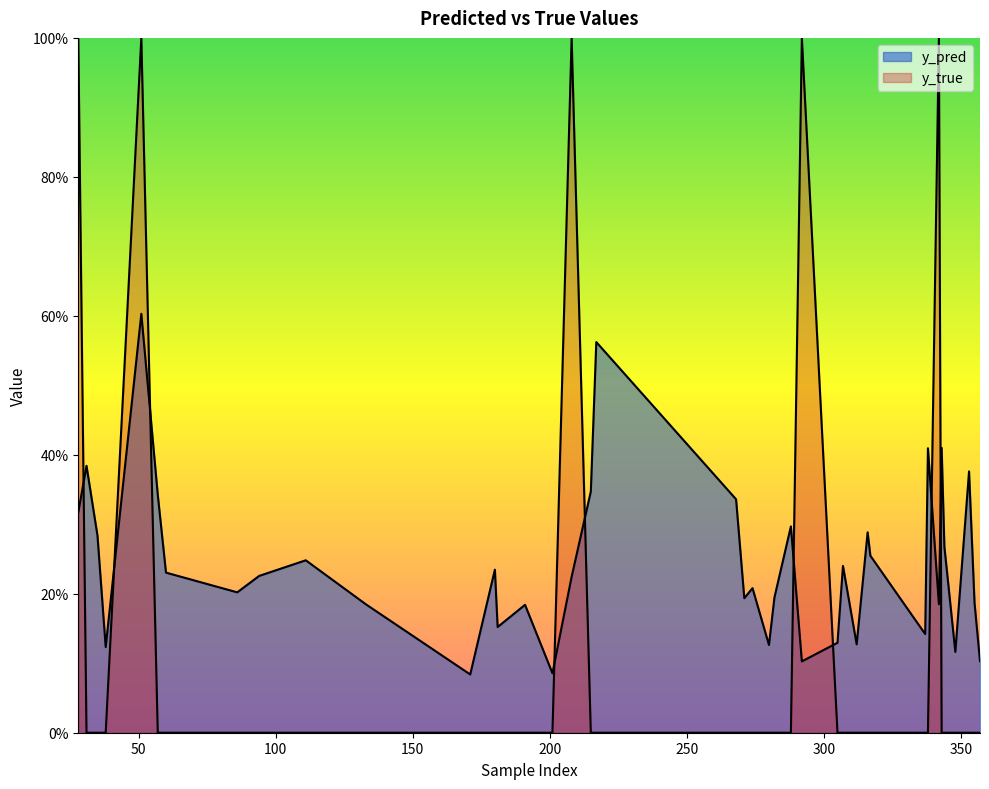

What value does the y_pred series have at 171?

0.1